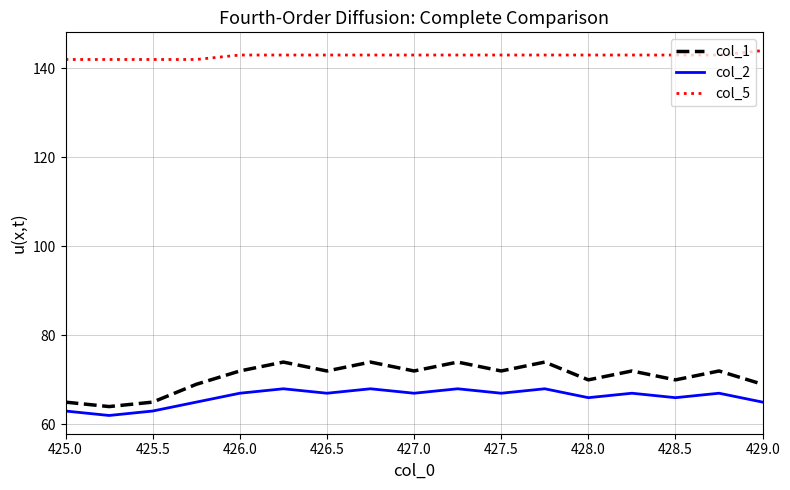

Which series has the largest total across all categories?

col_5